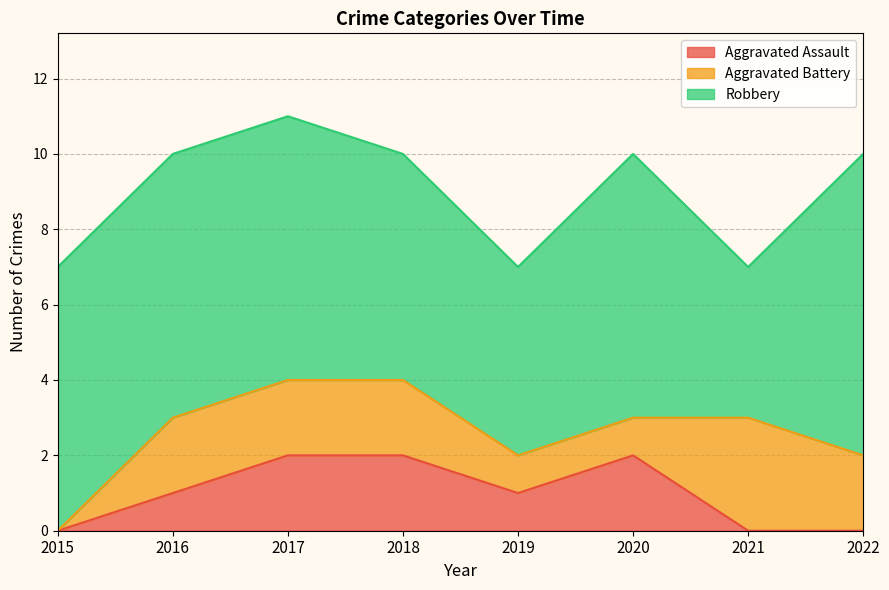

True or false: Aggravated Battery has more than 2 points higher than both neighbors.

False